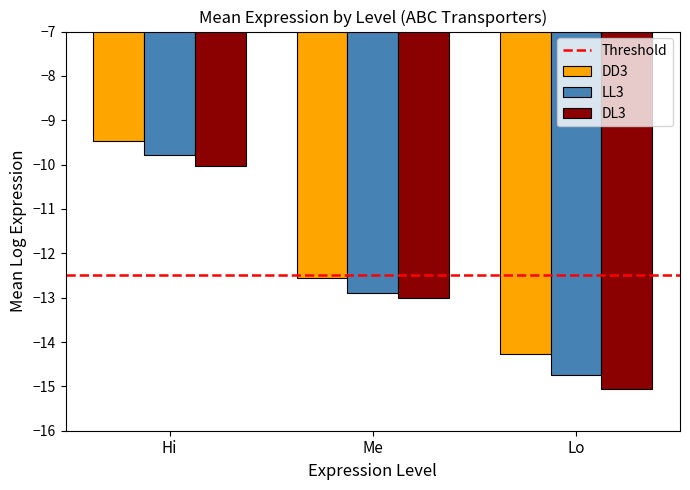

Are the bars grouped side by side (vs. stacked)?

Yes